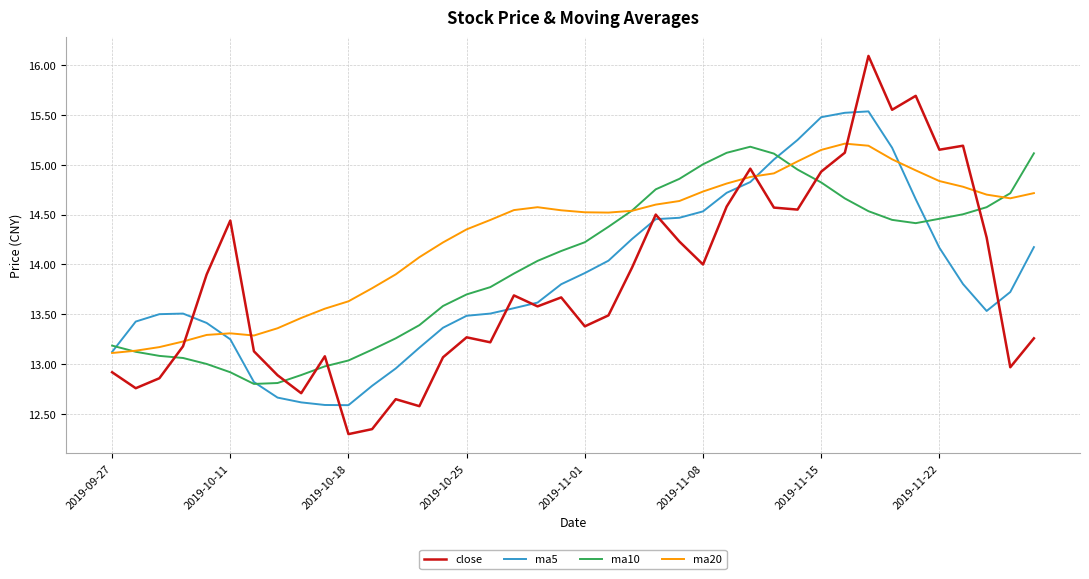

Which series has the widest spread of values?

close